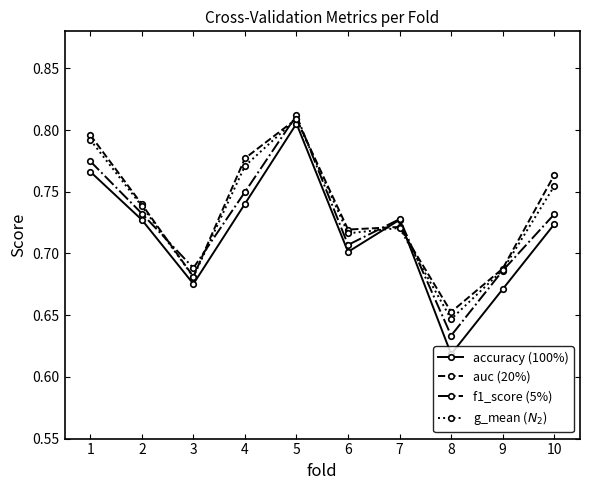

Does the chart have visible grid lines?

No